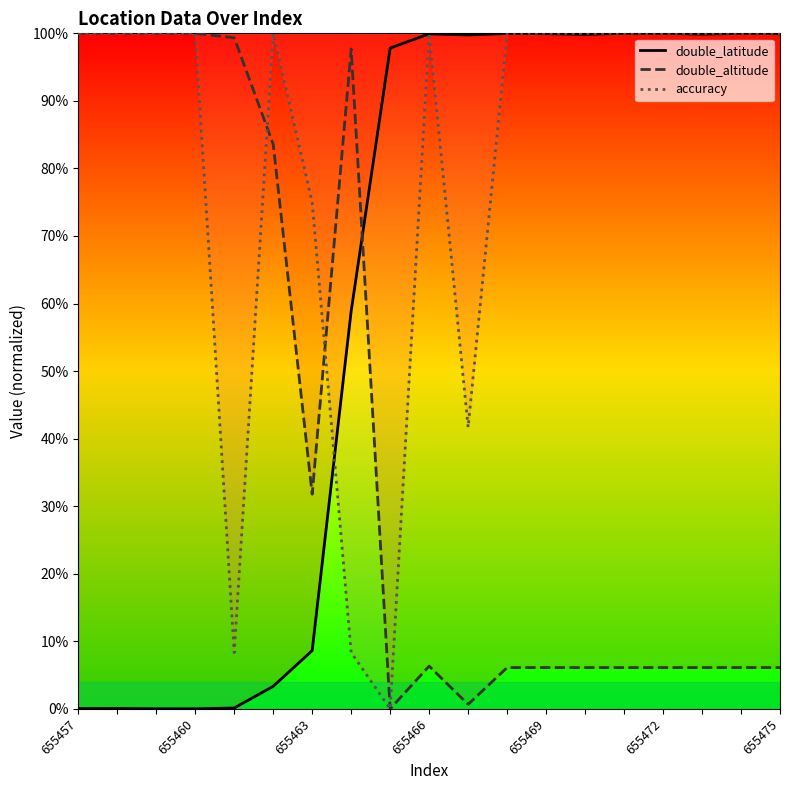

After their last crossing, which series has the higher values: double_latitude or double_altitude?

double_latitude